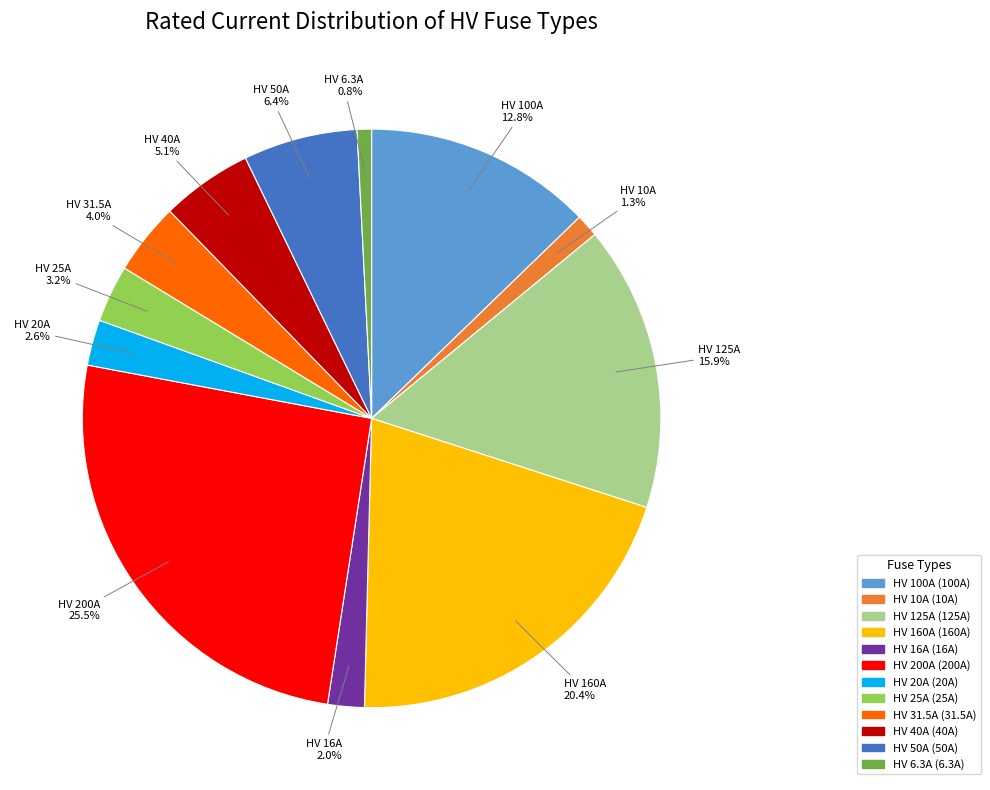

What percentage is NOT represented by HV 6.3A?

99.2%